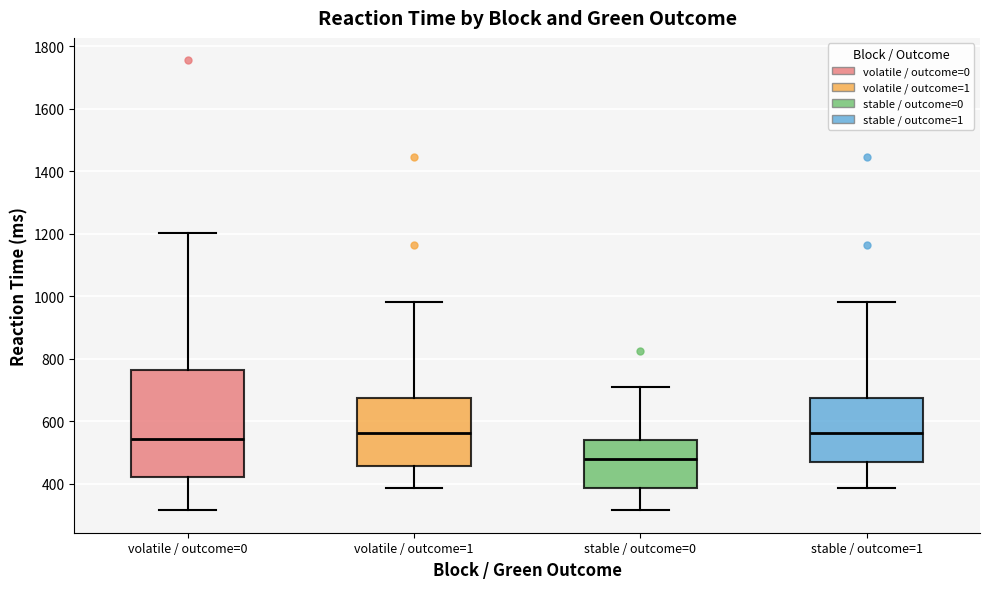

Which box is the tallest, from its lower edge to its upper edge?

volatile / outcome=0